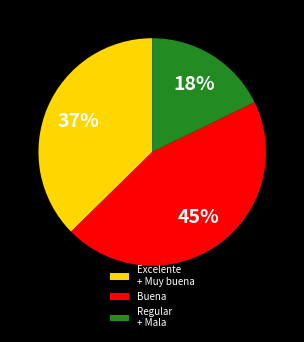

Count the number of slices in the pie.

3